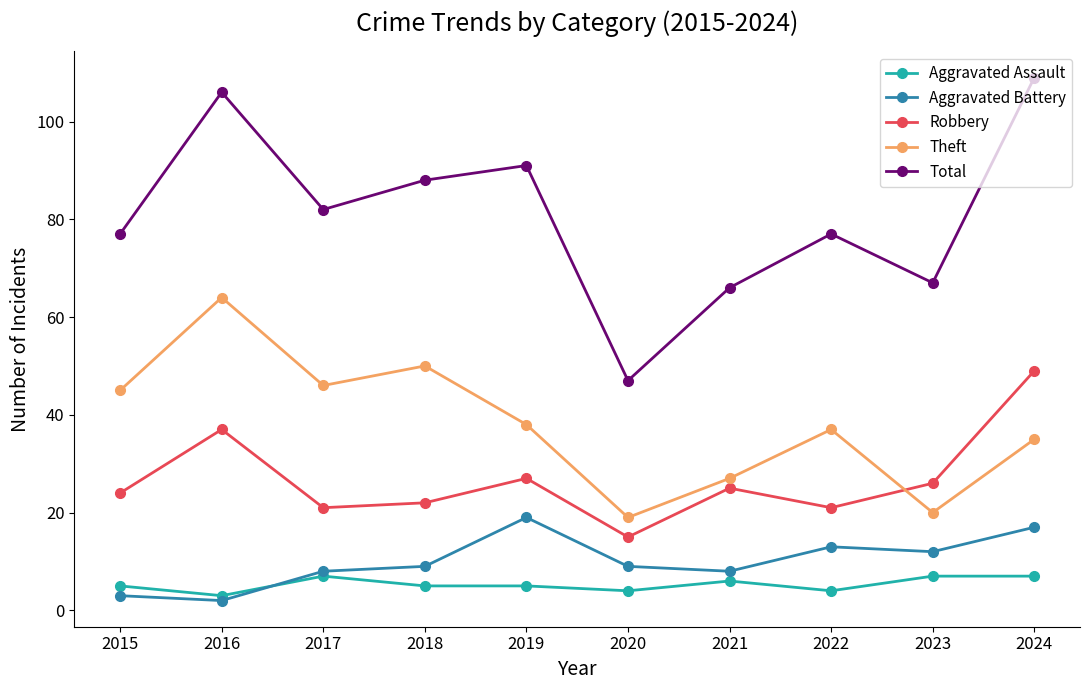

Reading left to right, list all the values displayed in this chart.

Aggravated Assault: 2015=5	2016=3	2017=7	2018=5	2019=5	2020=4	2021=6	2022=4	2023=7	2024=7
Aggravated Battery: 2015=3	2016=2	2017=8	2018=9	2019=19	2020=9	2021=8	2022=13	2023=12	2024=17
Robbery: 2015=24	2016=37	2017=21	2018=22	2019=27	2020=15	2021=25	2022=21	2023=26	2024=49
Theft: 2015=45	2016=64	2017=46	2018=50	2019=38	2020=19	2021=27	2022=37	2023=20	2024=35
Total: 2015=77	2016=106	2017=82	2018=88	2019=91	2020=47	2021=66	2022=77	2023=67	2024=109